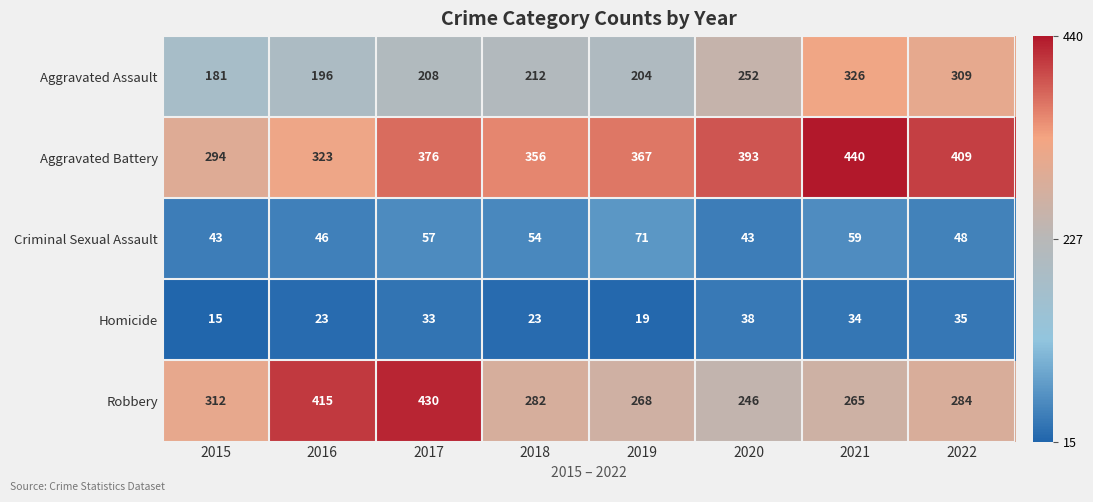

Read the Robbery value at 2015.

312